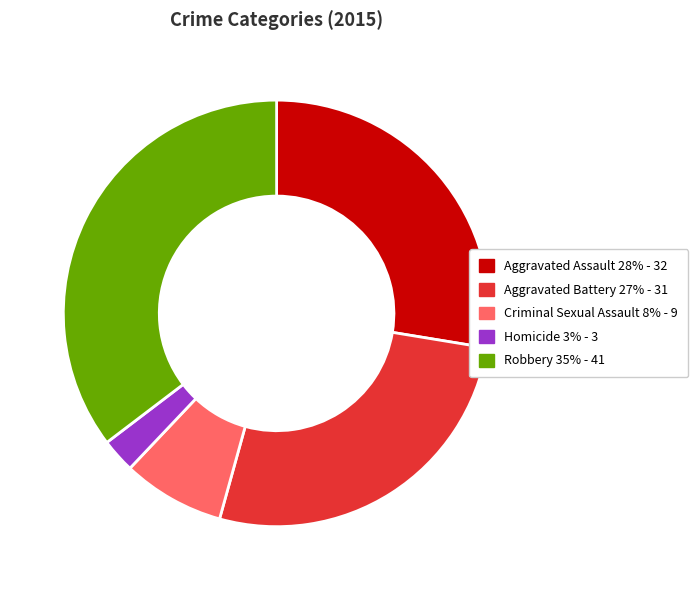

Do Criminal Sexual Assault and Aggravated Assault together represent more than half of the pie?

No